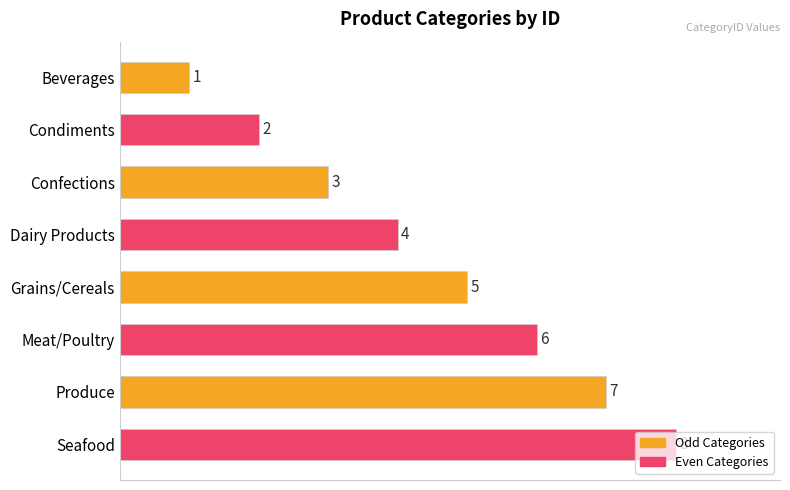

How many bars are there in total?

8